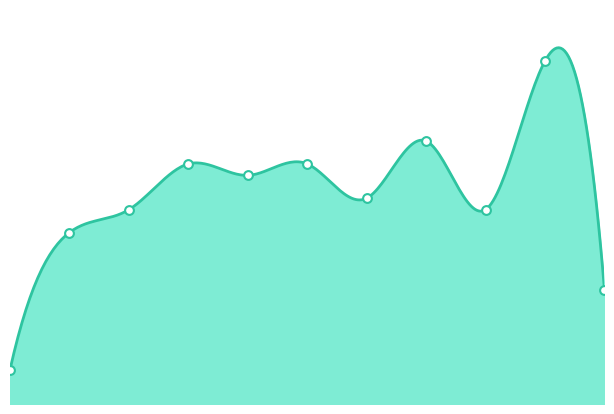

What is the change in value from 2015 to 2024?

+27